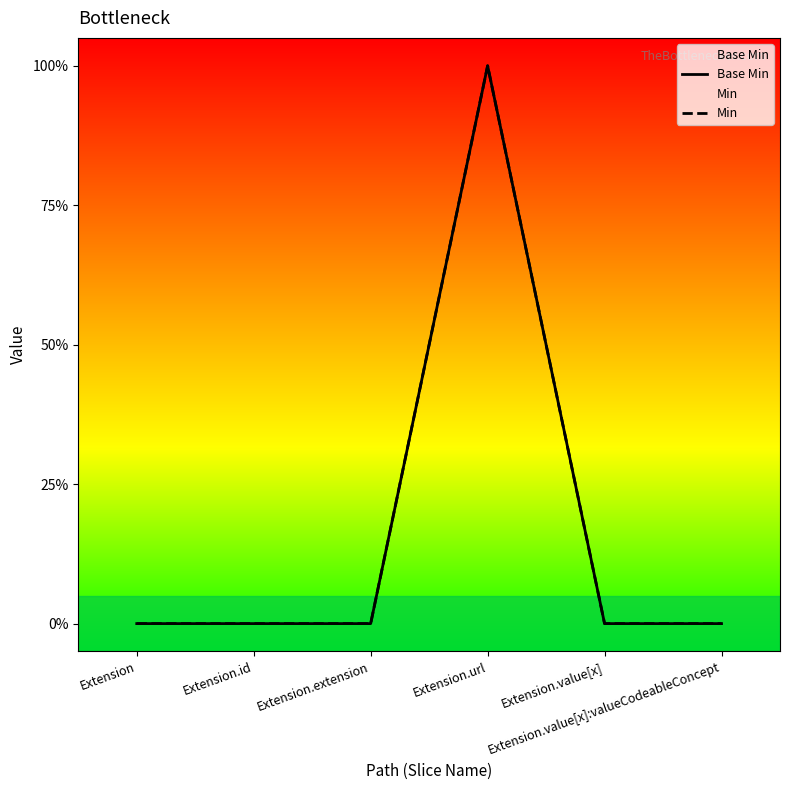

How many Min values are between 0 and 1?

6